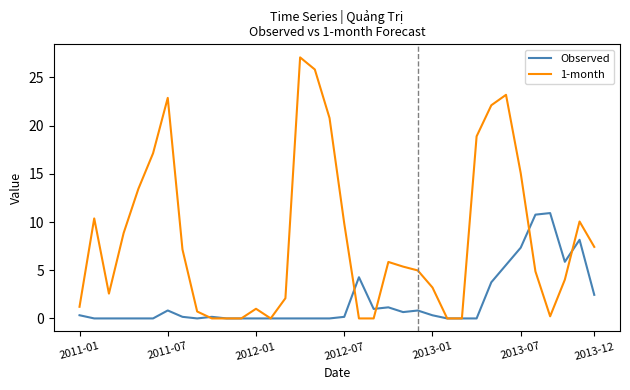

Rank the series by their maximum value, from highest to lowest.

1-month, Observed